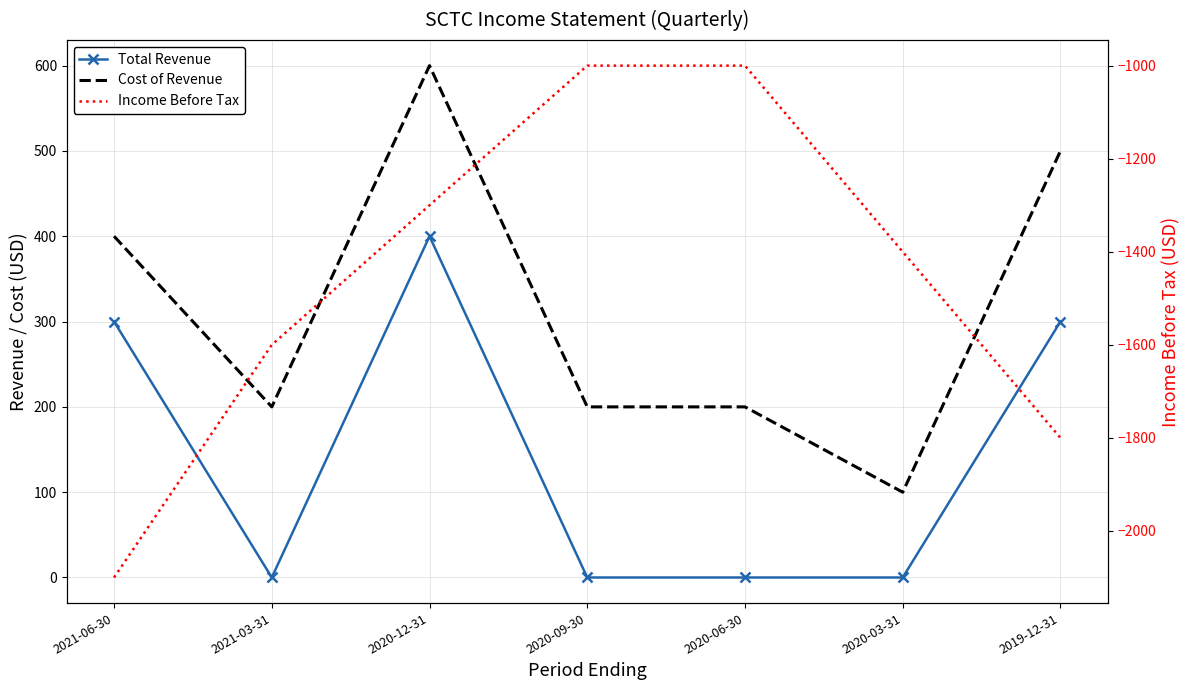

In Cost of Revenue, how many points are higher than both neighbors (excluding endpoints)?

1